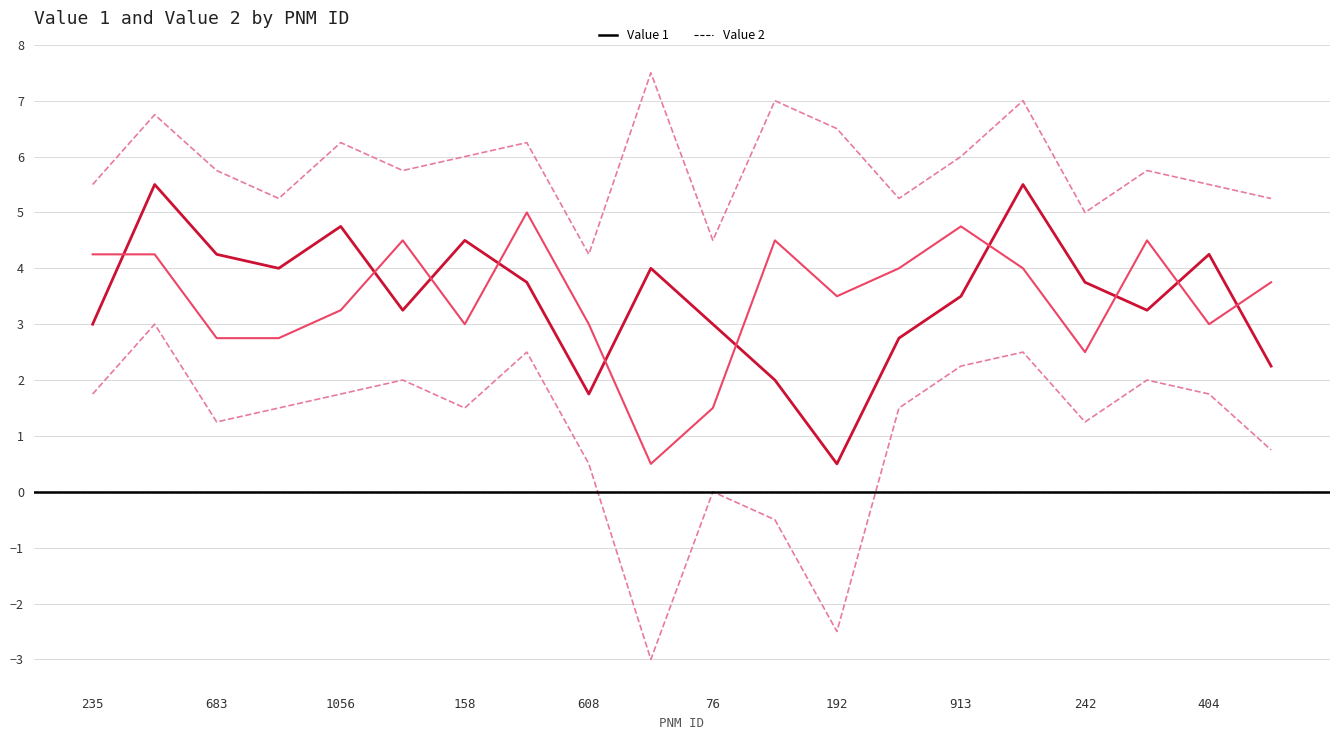

Between 17 and 13, which is larger?

17